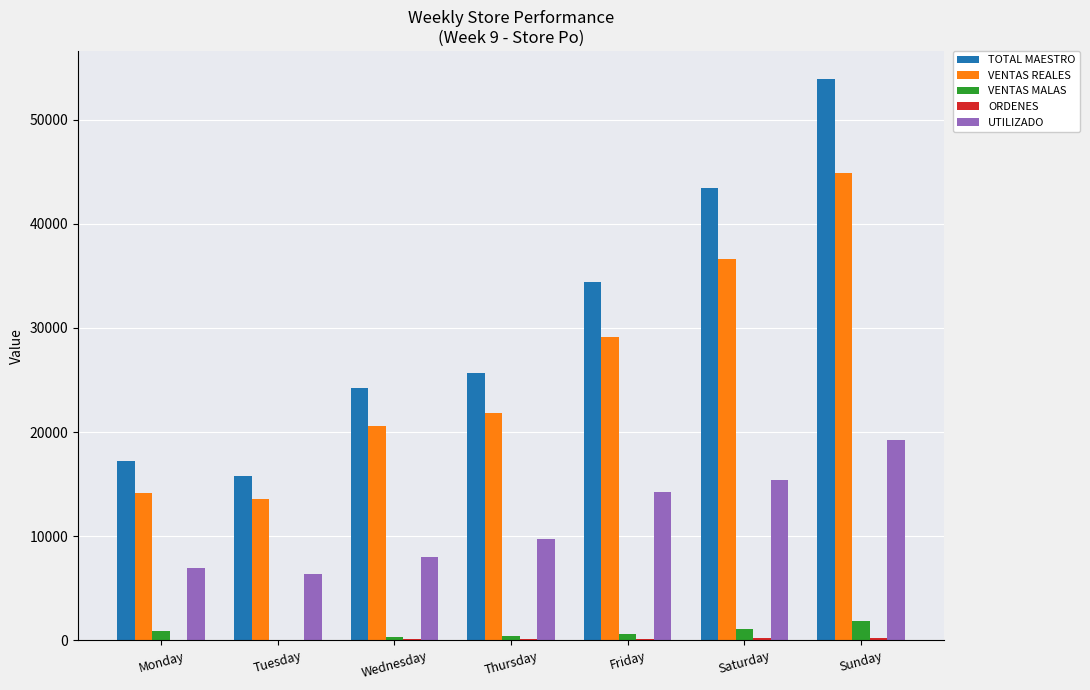

At which category does the chart reach its peak across all series?

Sunday